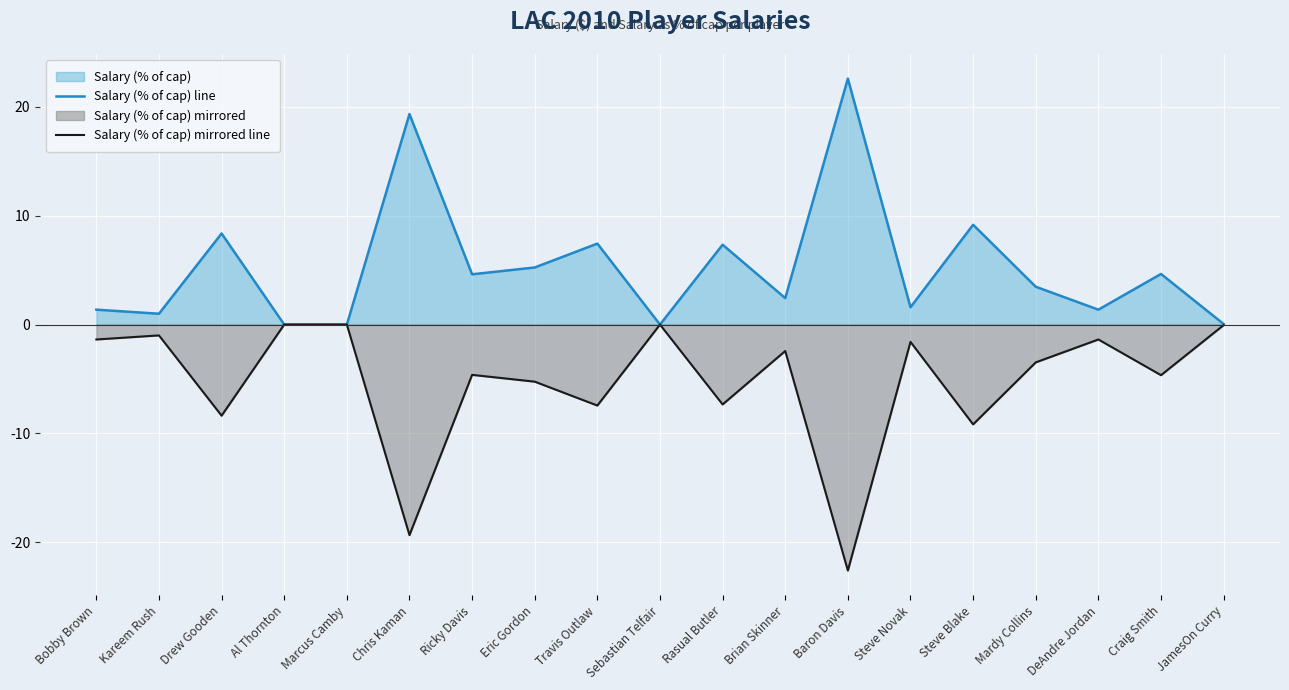

True or false: Salary (% of cap) line and Salary (% of cap) mirrored line intersect in this chart.

False